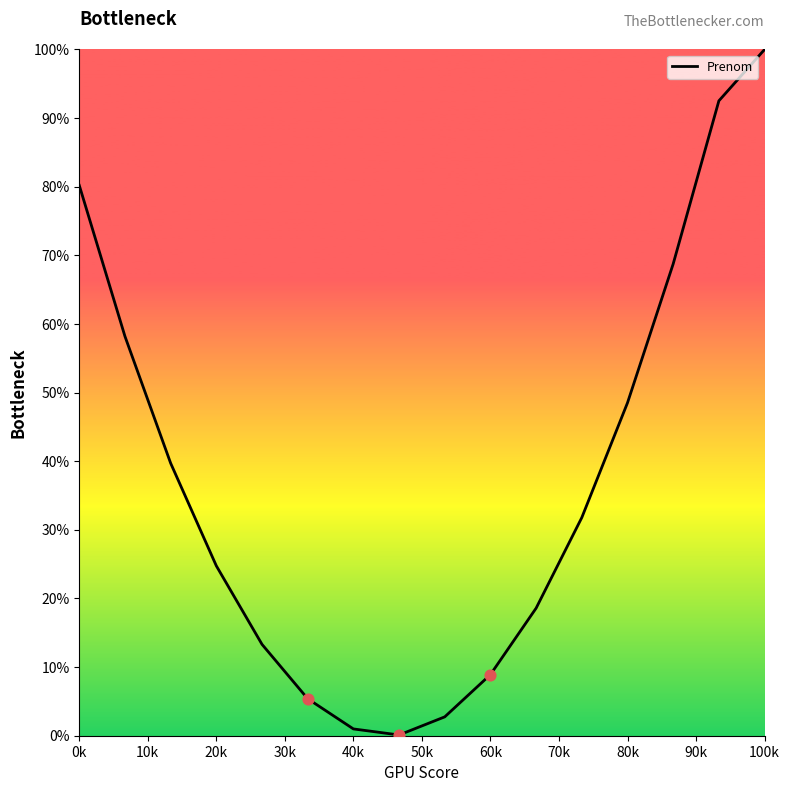

What is the difference between the maximum and minimum values?

99.9